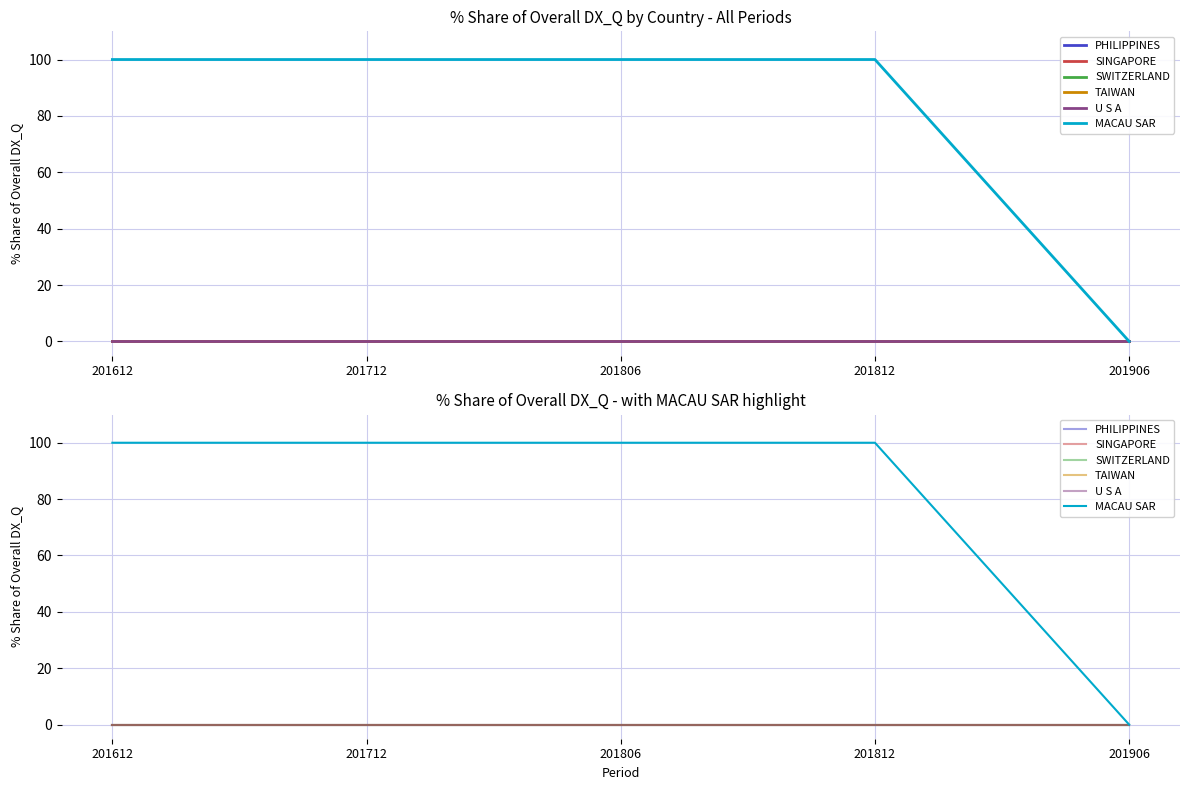

Reading left to right, list all the values displayed in this chart.

PHILIPPINES: 201612=0	201712=0	201806=0	201812=0	201906=0
SINGAPORE: 201612=0	201712=0	201806=0	201812=0	201906=0
SWITZERLAND: 201612=0	201712=0	201806=0	201812=0	201906=0
TAIWAN: 201612=0	201712=0	201806=0	201812=0	201906=0
U S A: 201612=0	201712=0	201806=0	201812=0	201906=0
MACAU SAR: 201612=100	201712=100	201806=100	201812=100	201906=0